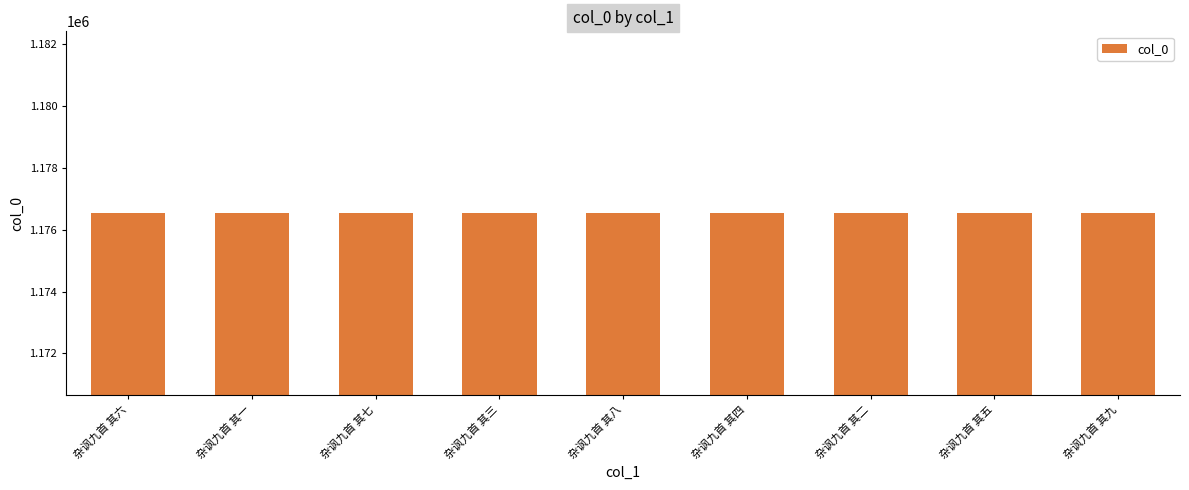

What is the maximum value shown in the chart?

1176541